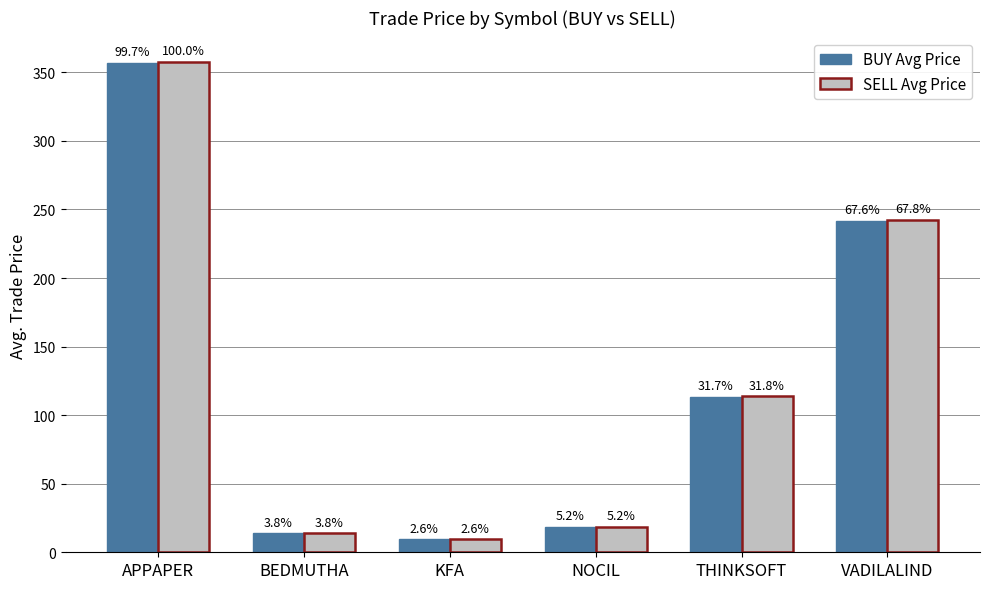

Where is SELL Avg Price nearest to the value 183?

VADILALIND